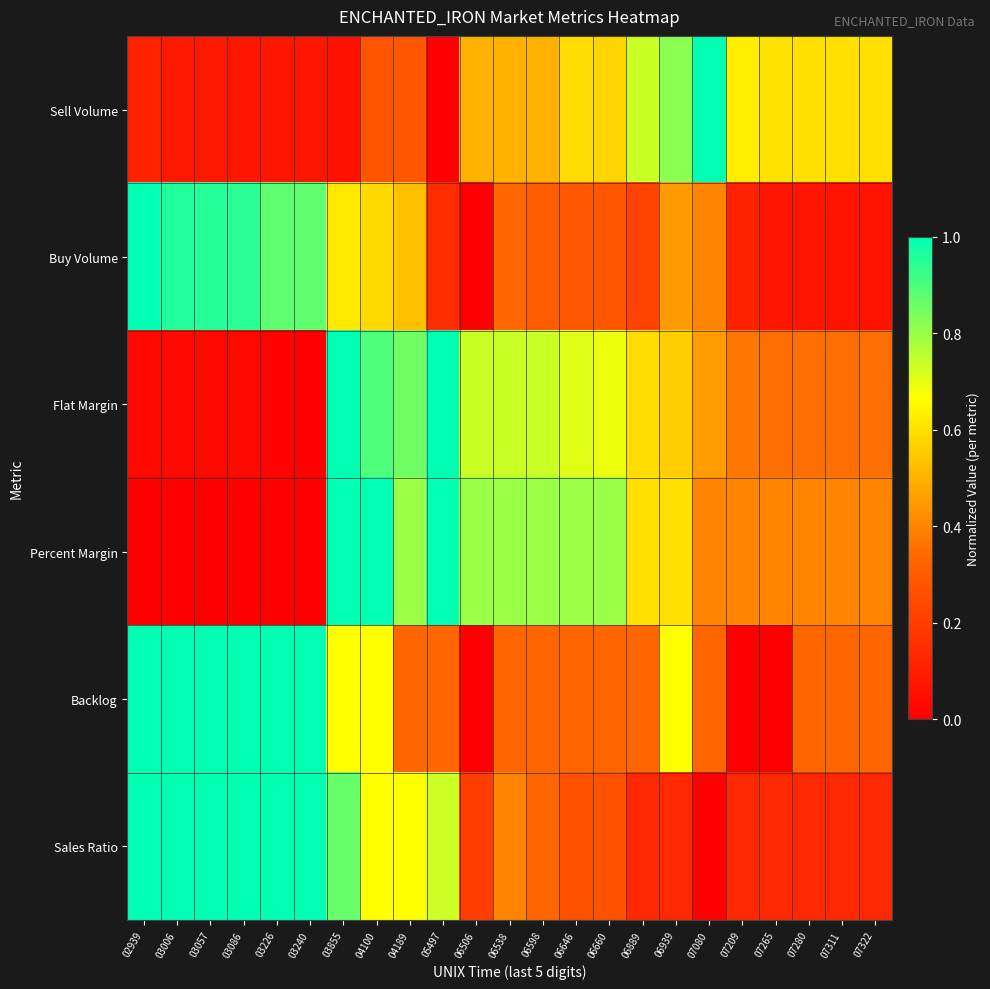

Which has a higher value, 07080 or 03006?

07080